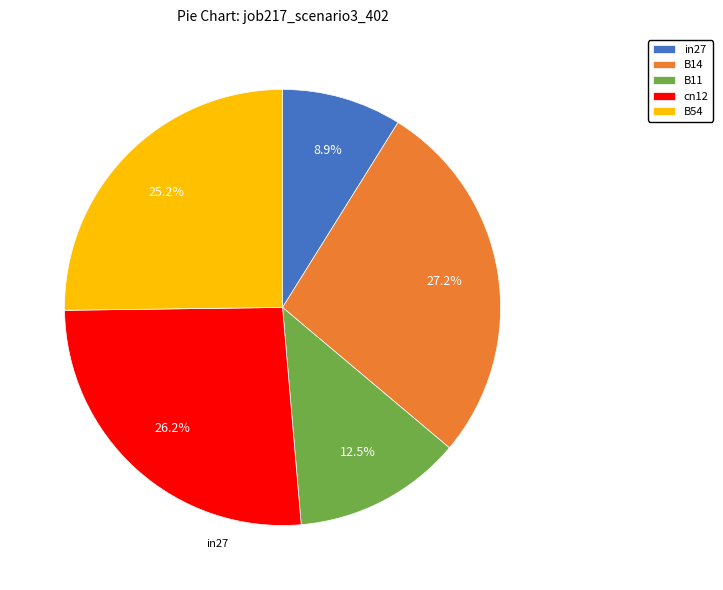

Which slice is the smallest?

in27